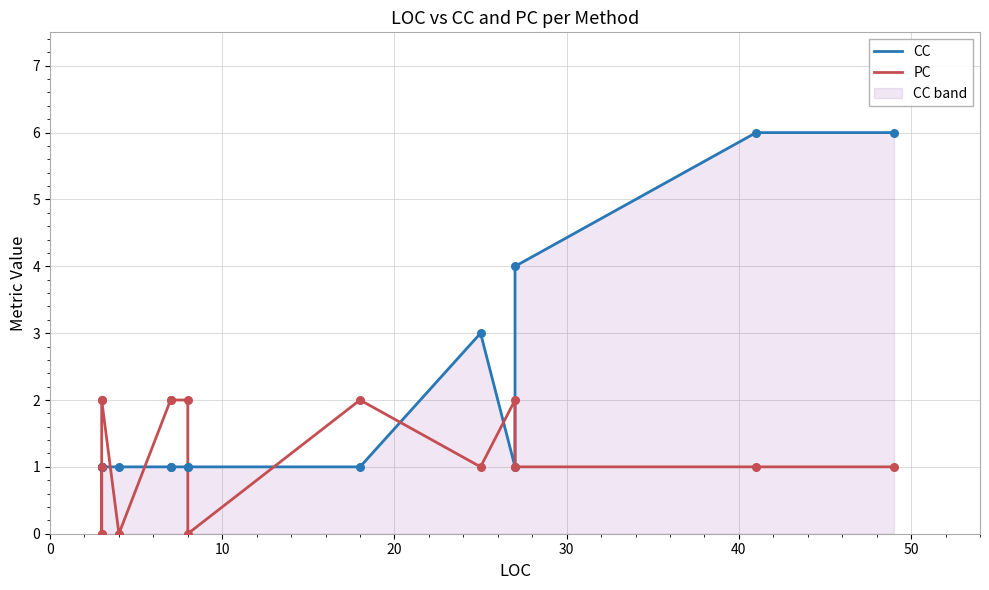

Which series has the largest total across all categories?

CC